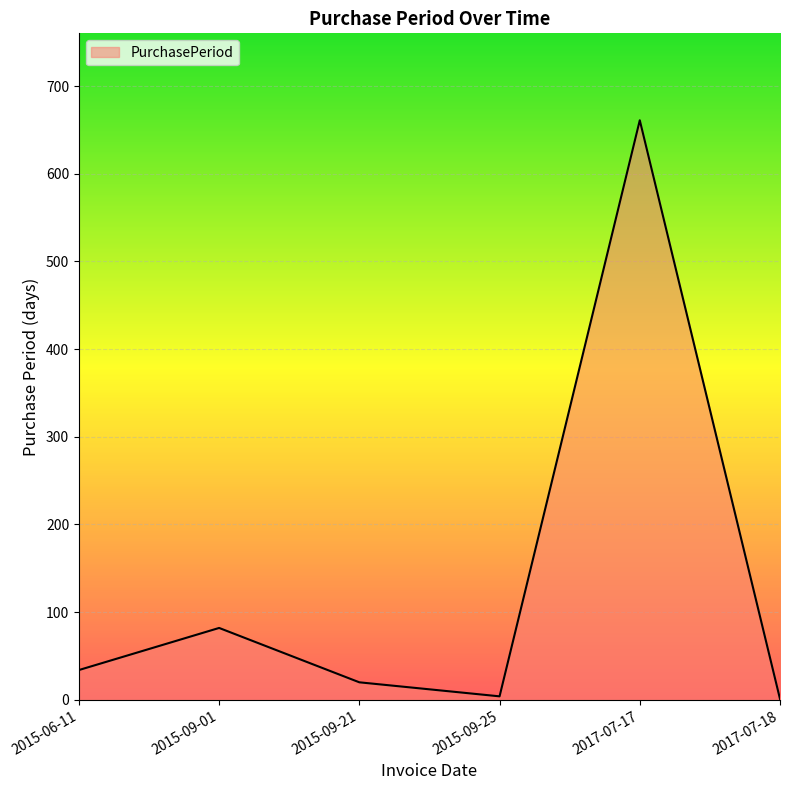

The value at 2015-09-01 is 55. True or false?

False